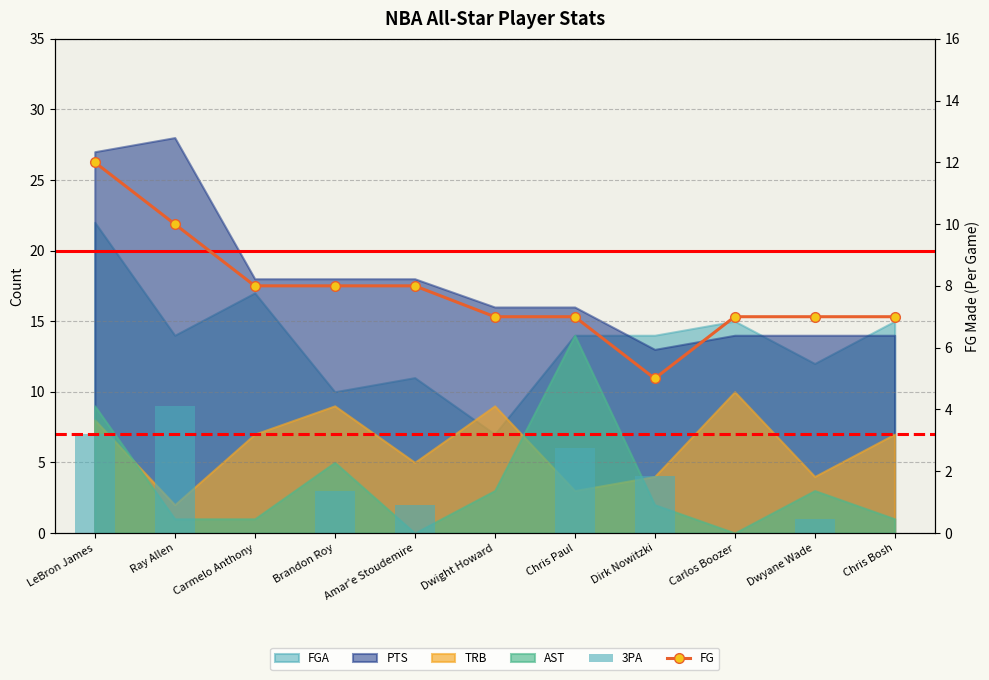

What is the label of the 10th bar from the right?

Ray Allen